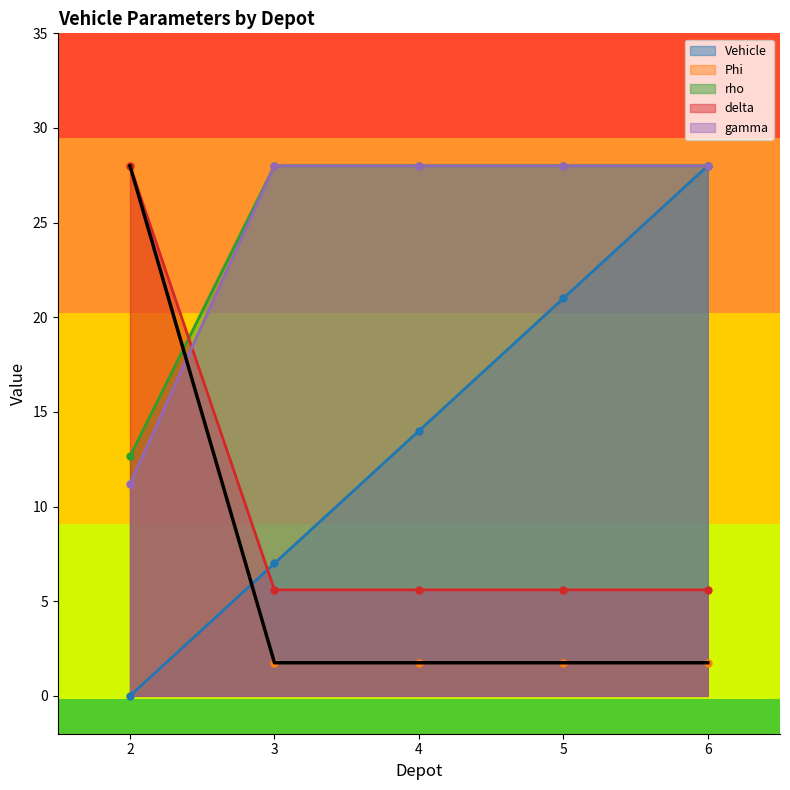

What is the highest value of the Vehicle series?

28.0